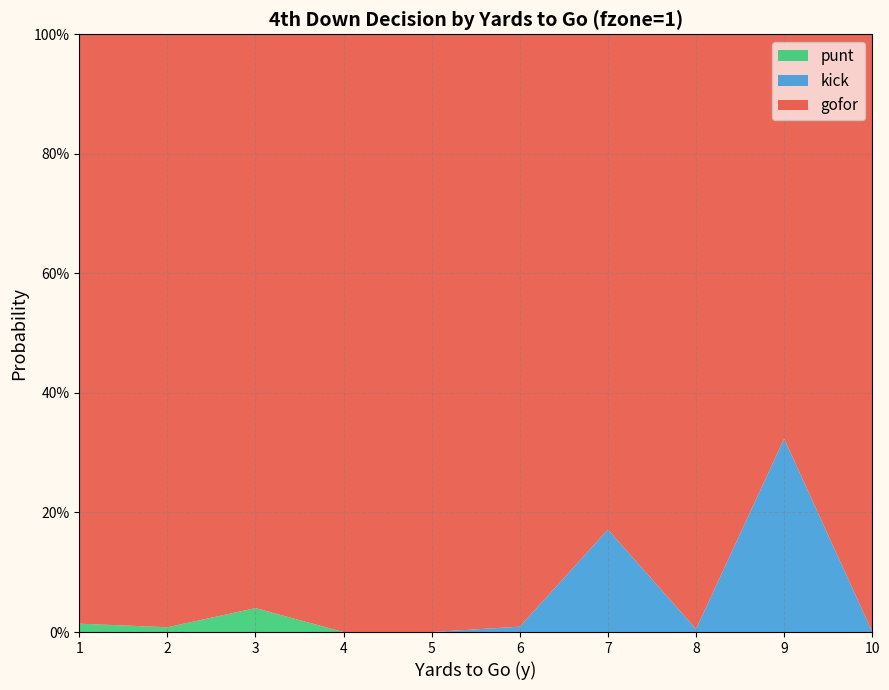

Reading left to right, transcribe all the data shown in this chart.

gofor: 1=1.0	2=1.0	3=1.0	4=1.0	5=1.0	6=1.0	7=0.8	8=1.0	9=0.7	10=1.0
kick: 1=0.0	2=0.0	3=0.0	4=0.0	5=0.0	6=0.0	7=0.2	8=0.0	9=0.3	10=0.0
punt: 1=0.0	2=0.0	3=0.0	4=0.0	5=0.0	6=0.0	7=0.0	8=0.0	9=0.0	10=0.0